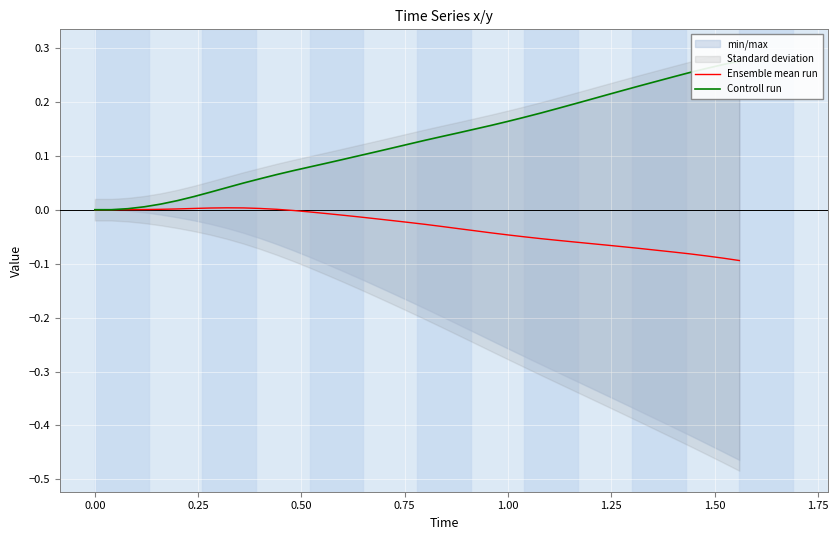

The value of Ensemble mean run at 1.25 is 0.0. True or false?

False